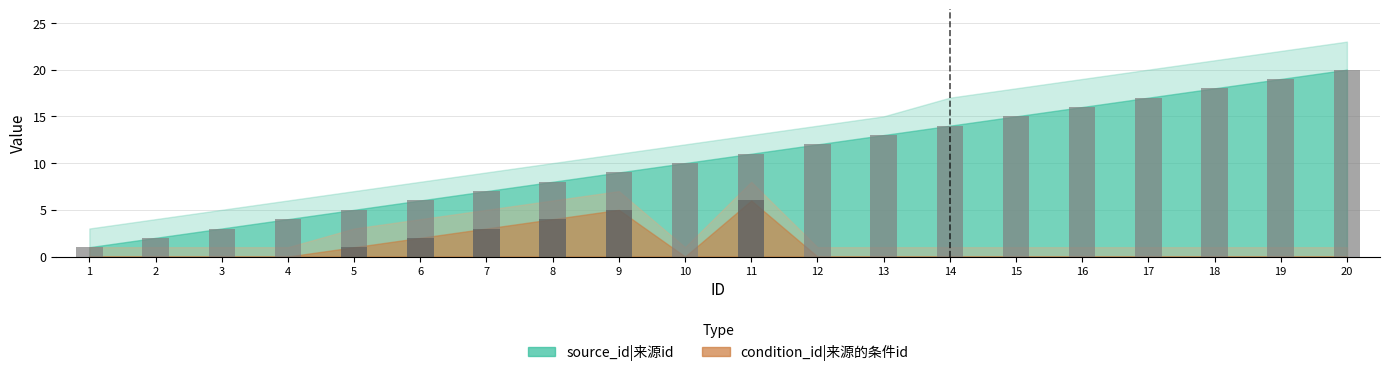

What is the sum of all condition_id values?

21